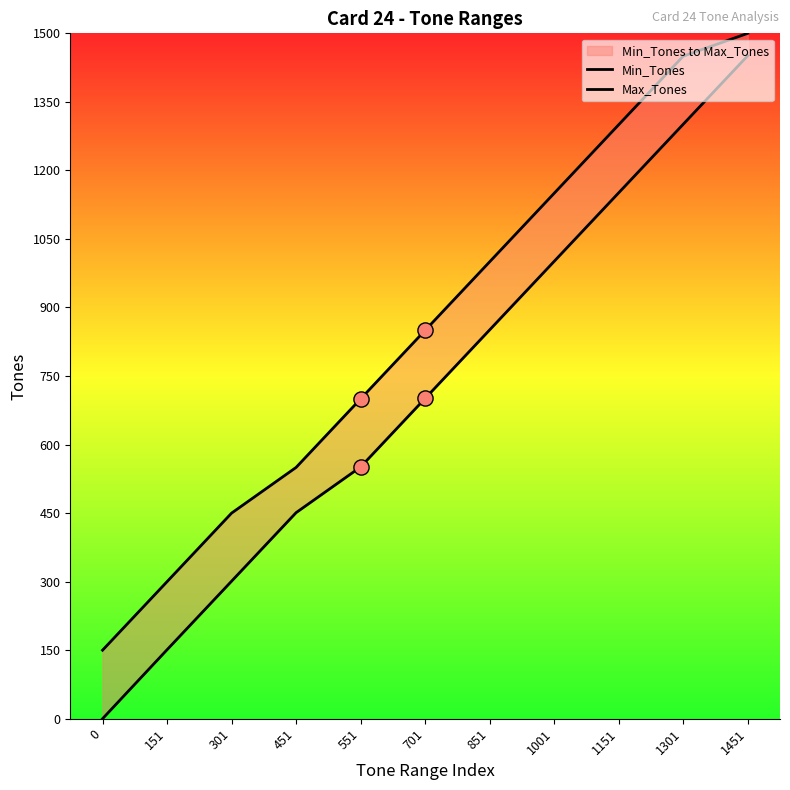

What is the total value across all series at 151?

451